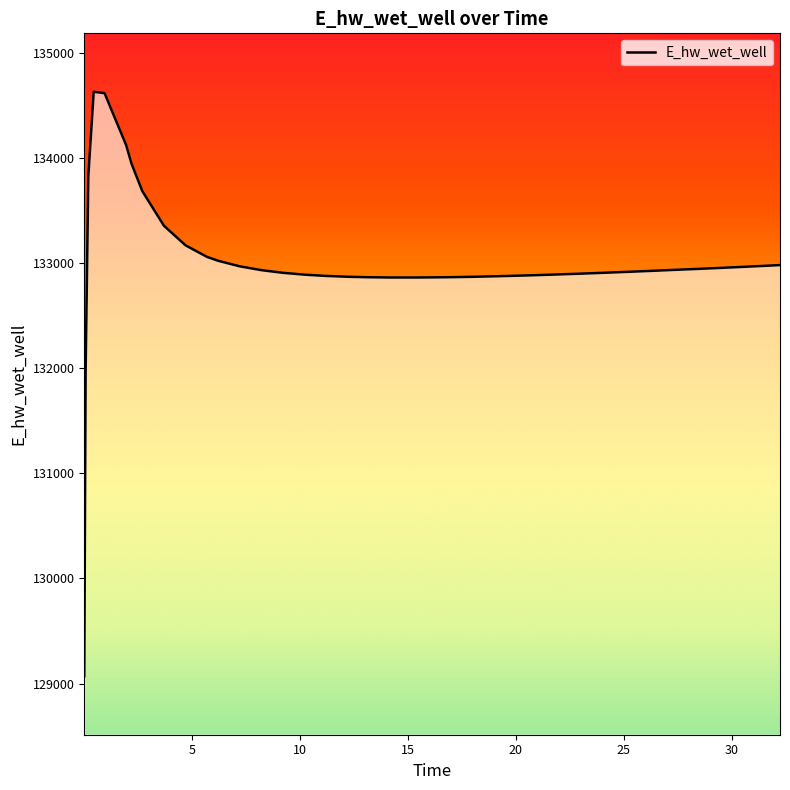

What is the smallest value displayed?

129070.3